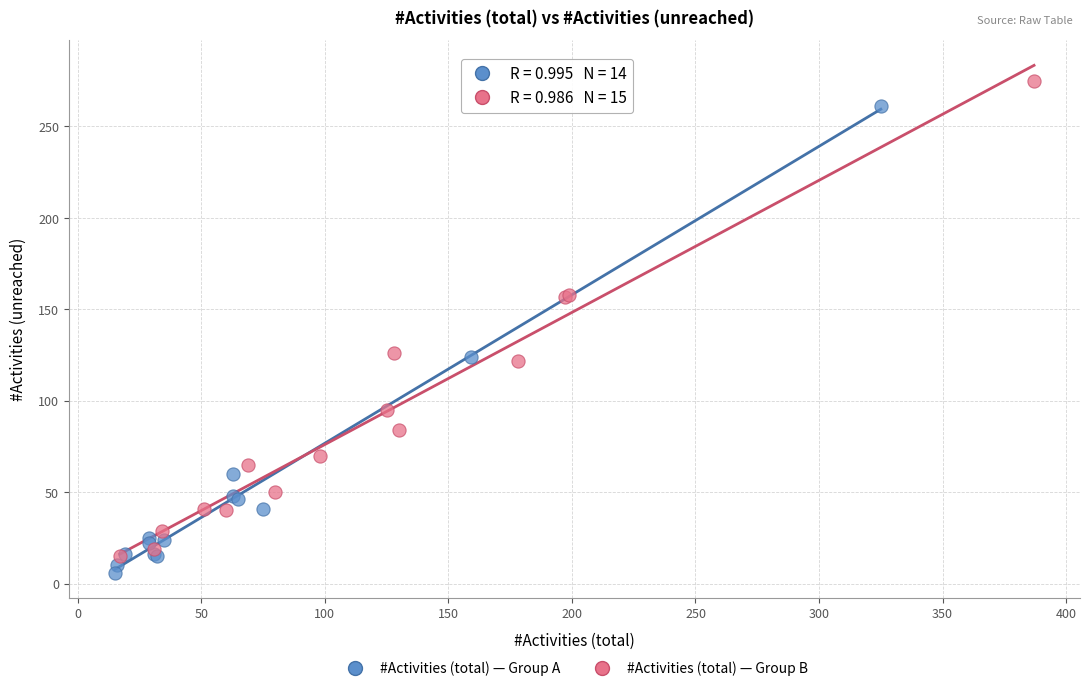

What are all the series names shown in the legend?

#Activities (total) — Group A, #Activities (total) — Group B